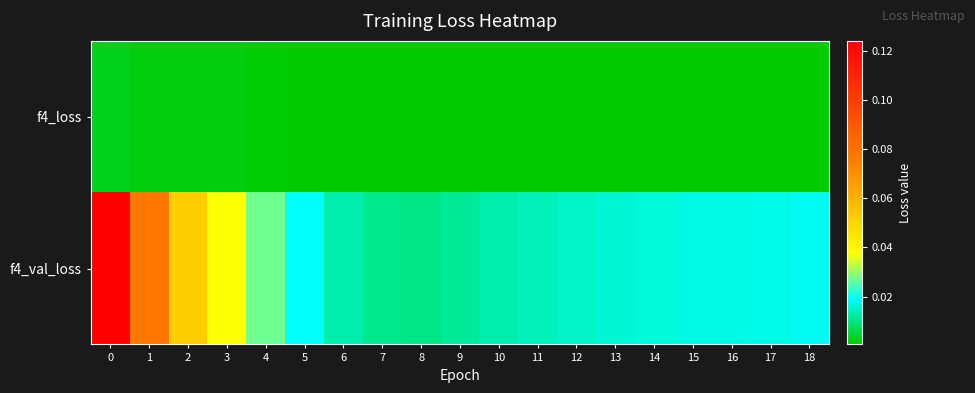

Which series changed the most between 3 and 11?

f4_val_loss